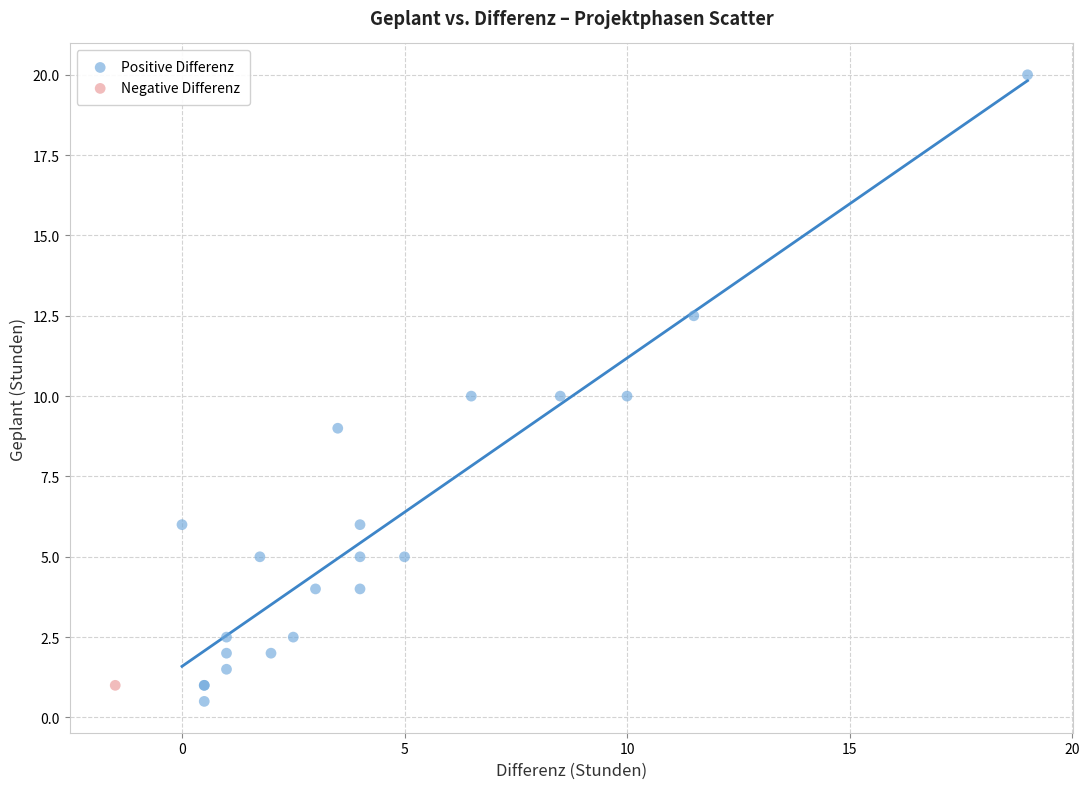

What are all the series names shown in the legend?

Positive Differenz, Negative Differenz